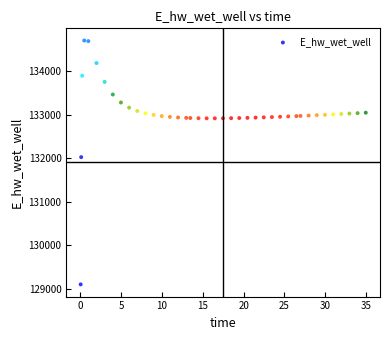

What is the range of X values (max minus min)?

34.9